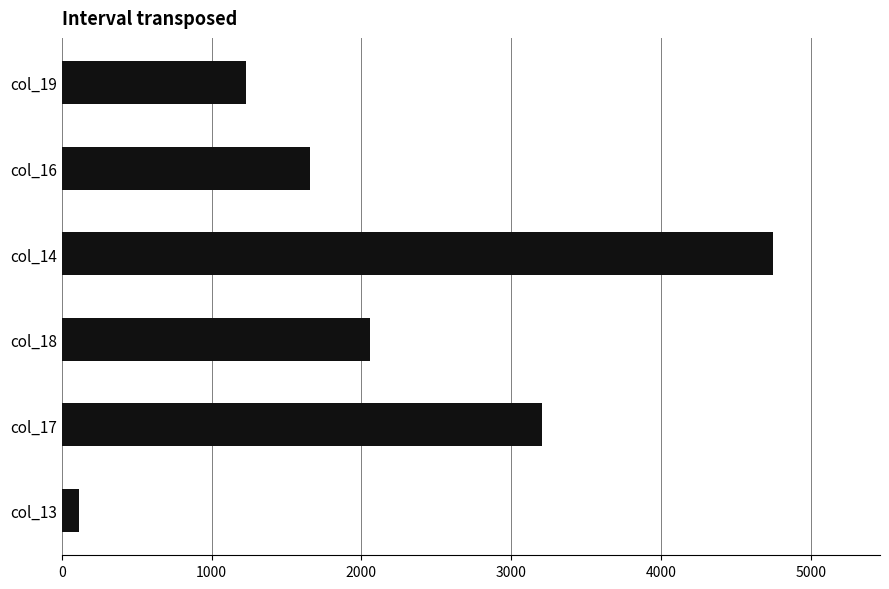

What is the difference between the second highest and second lowest values?

1974